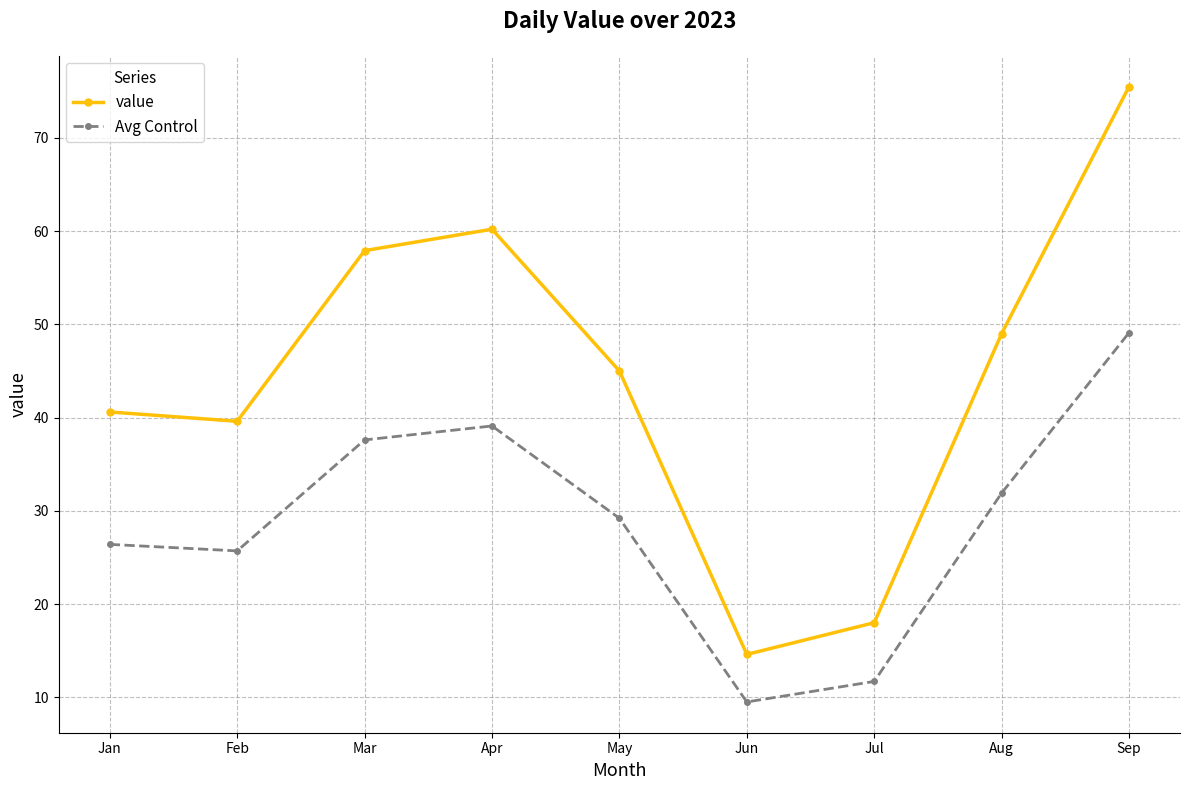

Reading left to right, list all the values displayed in this chart.

value: Jan=40.6	Feb=39.6	Mar=57.9	Apr=60.2	May=45.0	Jun=14.6	Jul=18.0	Aug=49.0	Sep=75.5
Avg Control: Jan=26.4	Feb=25.7	Mar=37.6	Apr=39.1	May=29.2	Jun=9.5	Jul=11.7	Aug=31.9	Sep=49.1